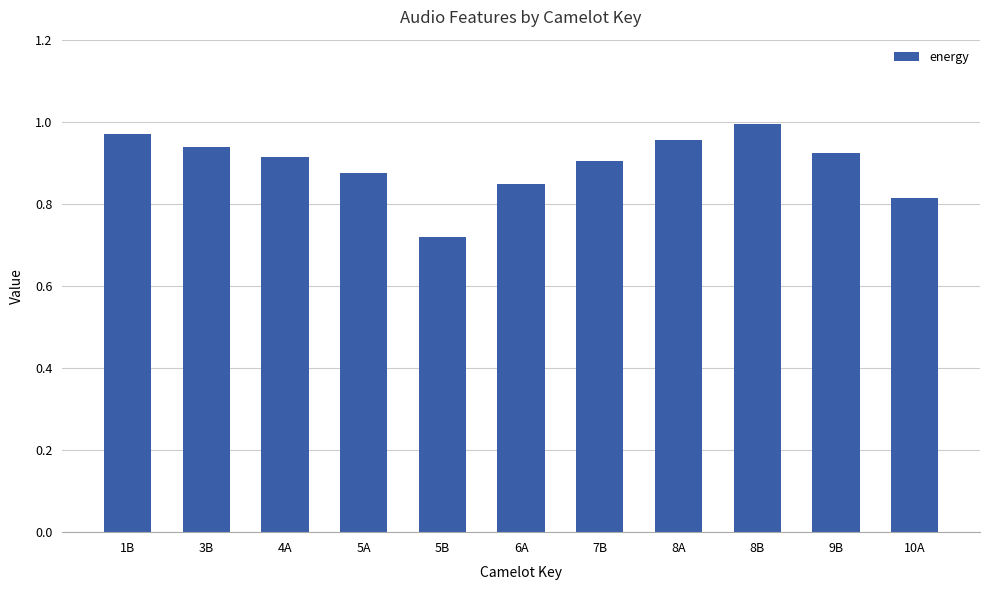

Count the number of categories in the chart.

11